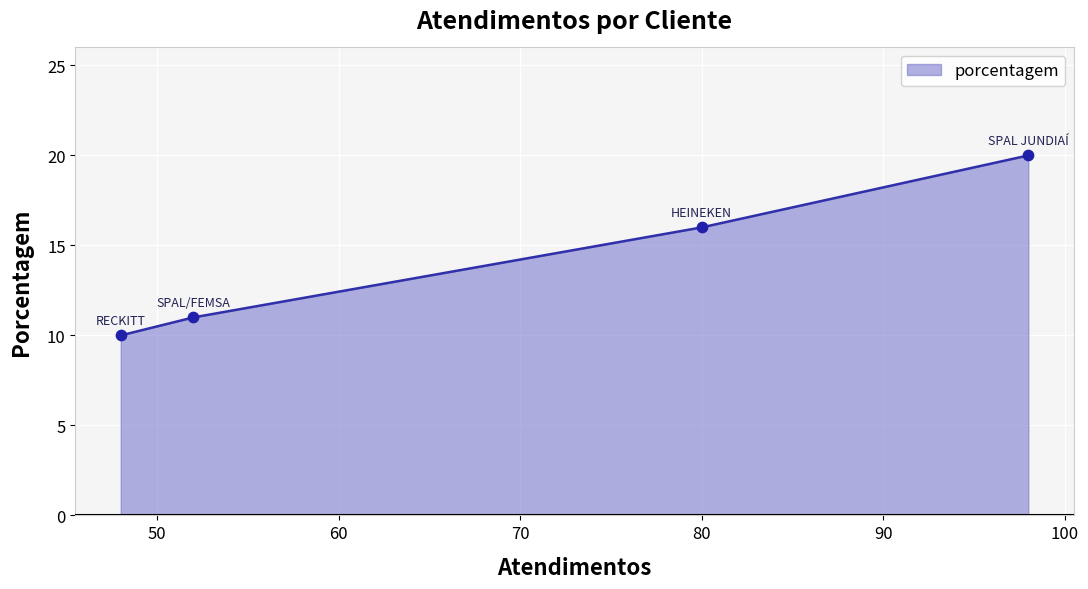

Approximately how many times larger is the value at RECKITT compared to SPAL JUNDIAÍ?

0.5